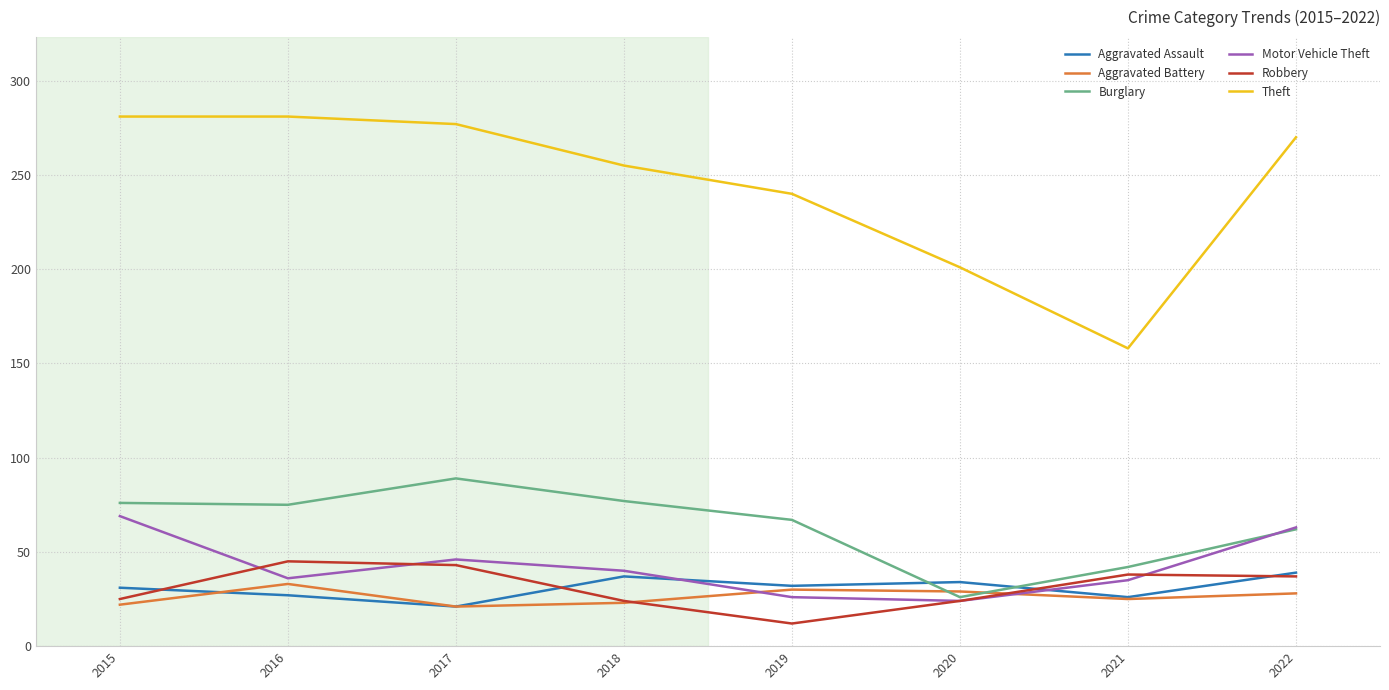

What is the difference between the highest and lowest values at 2019?

228